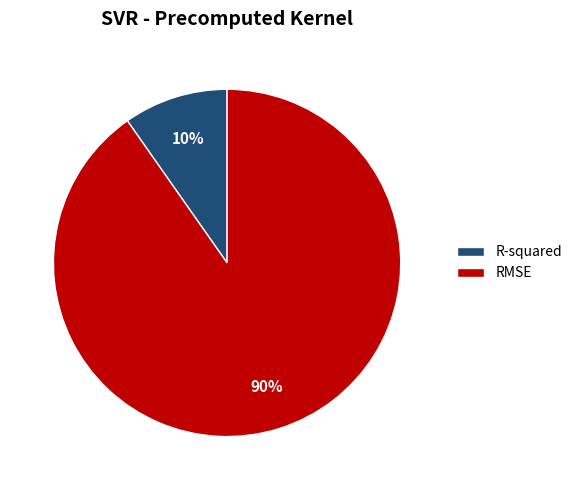

Do R-squared and RMSE together represent more than half of the pie?

Yes